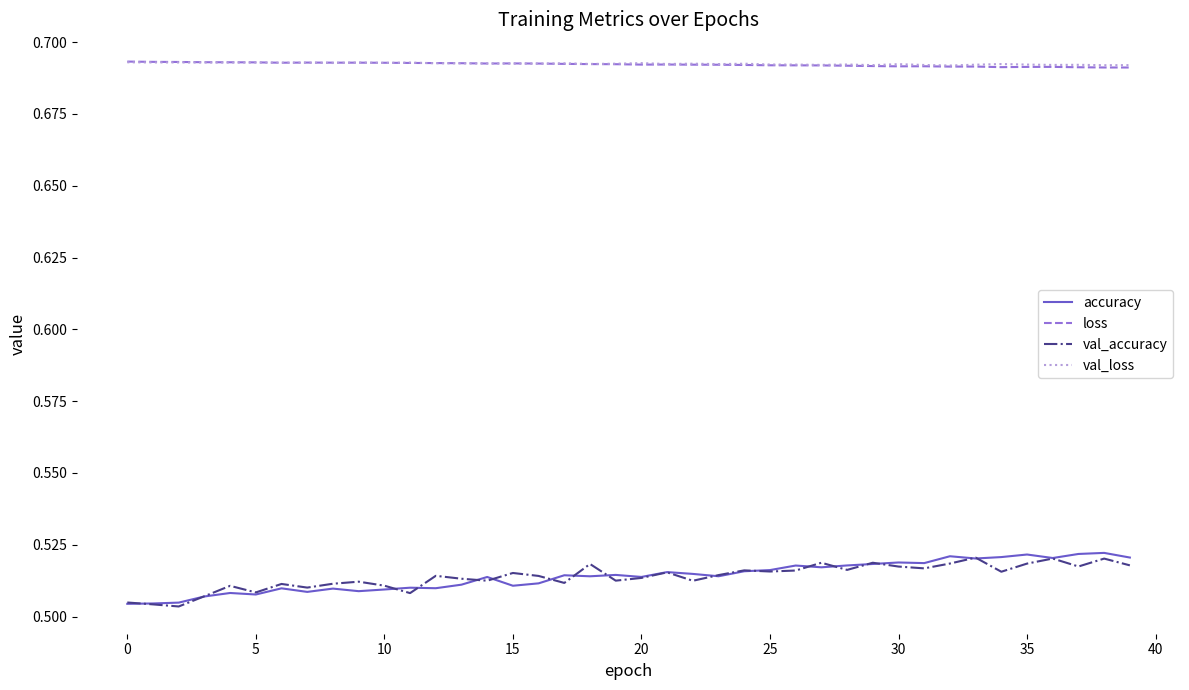

True or false: loss and val_accuracy cross at least once.

False